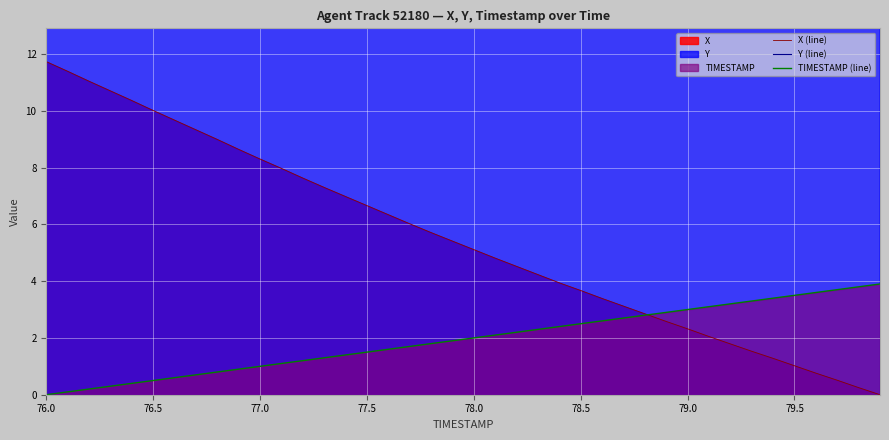

What is the difference between the maximum and second lowest values in the X (line) series?

11.5